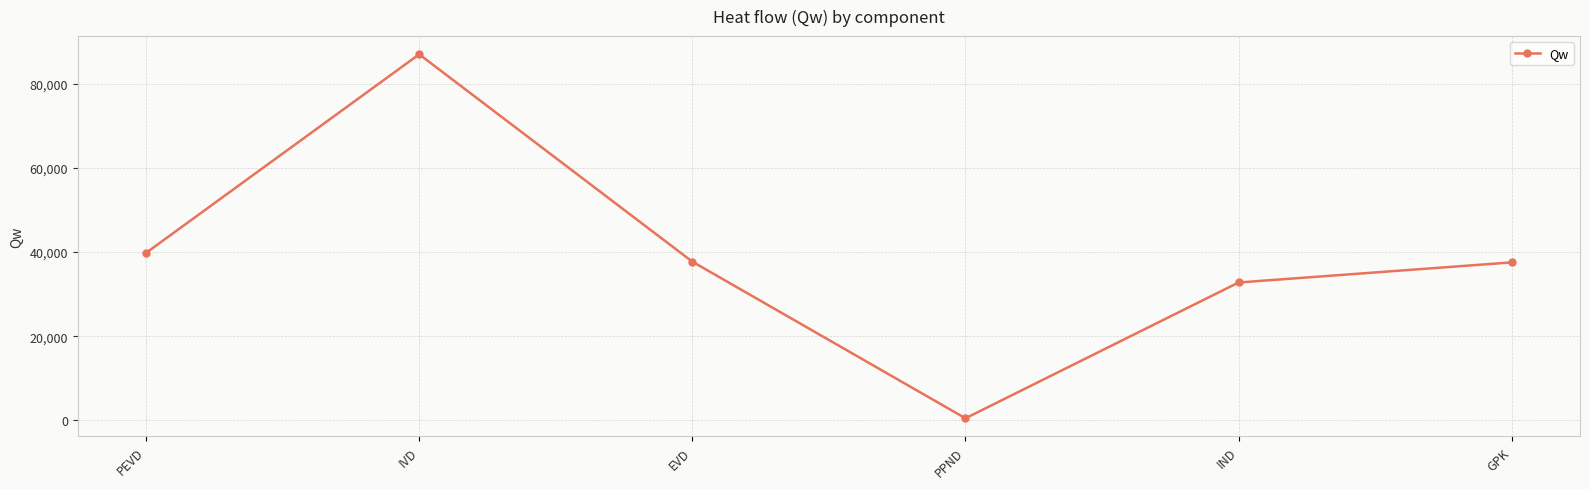

Which category has the lowest value across all series?

PPND